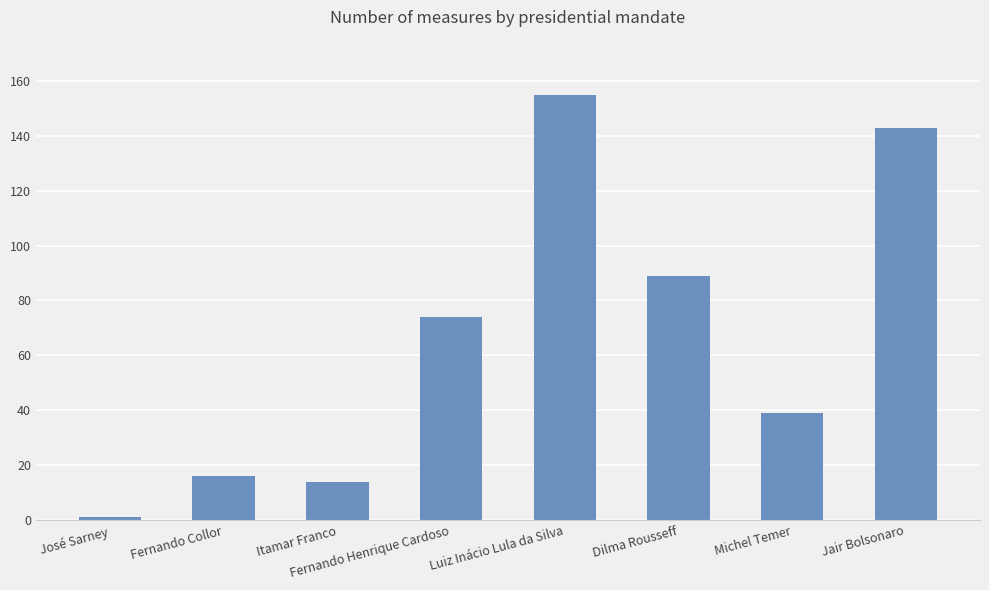

At which category does the chart reach its peak across all series?

Luiz Inácio Lula da Silva